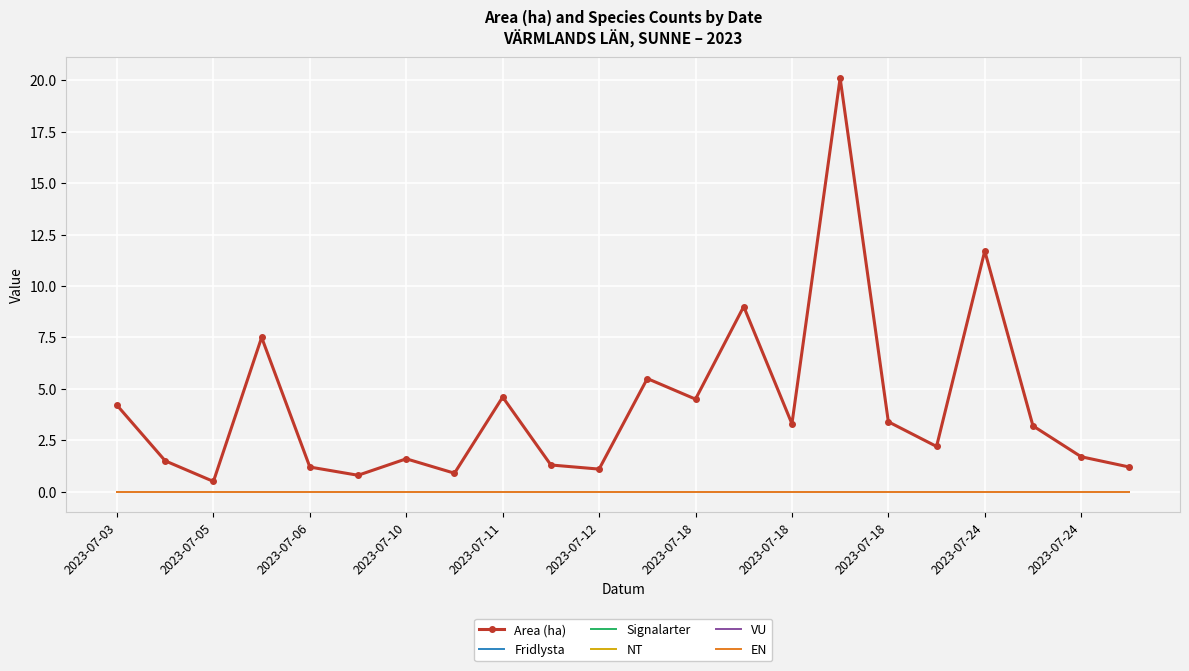

True or false: NT and Area (ha) cross at least once.

False